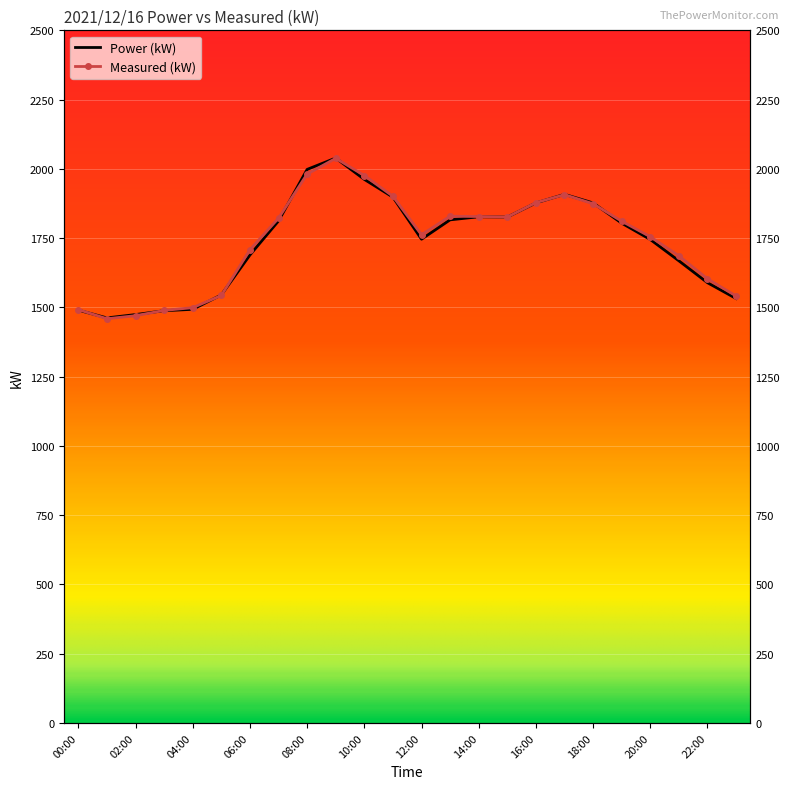

What position from the right is 12:00?

12